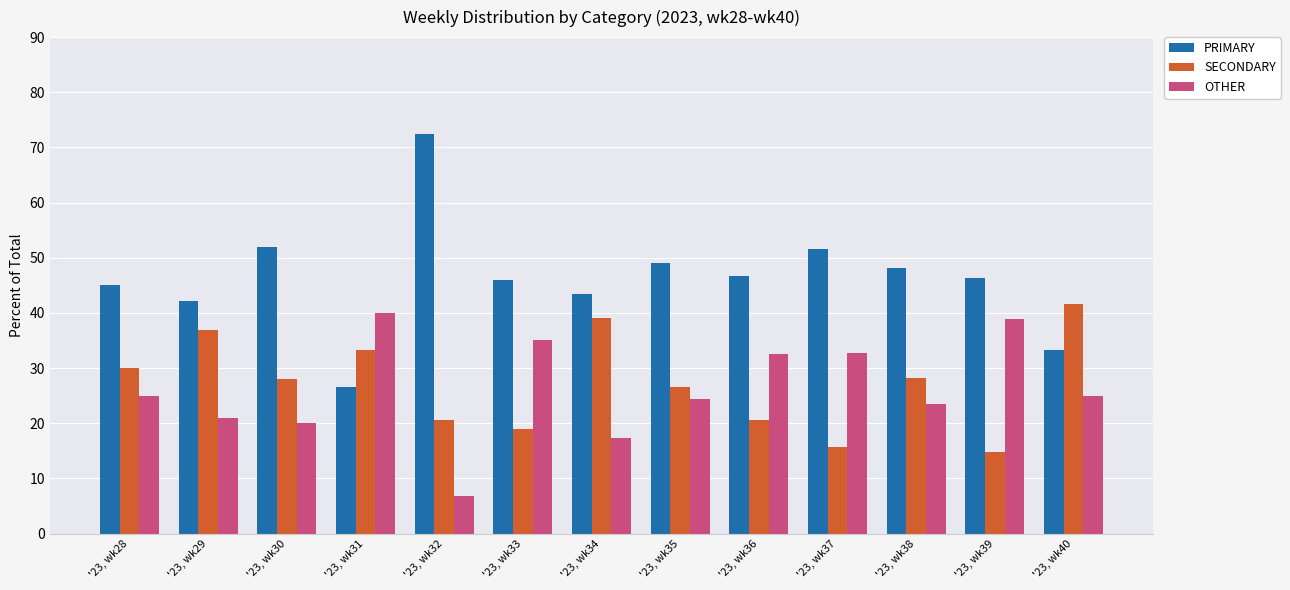

What is the minimum value for SECONDARY?

14.8